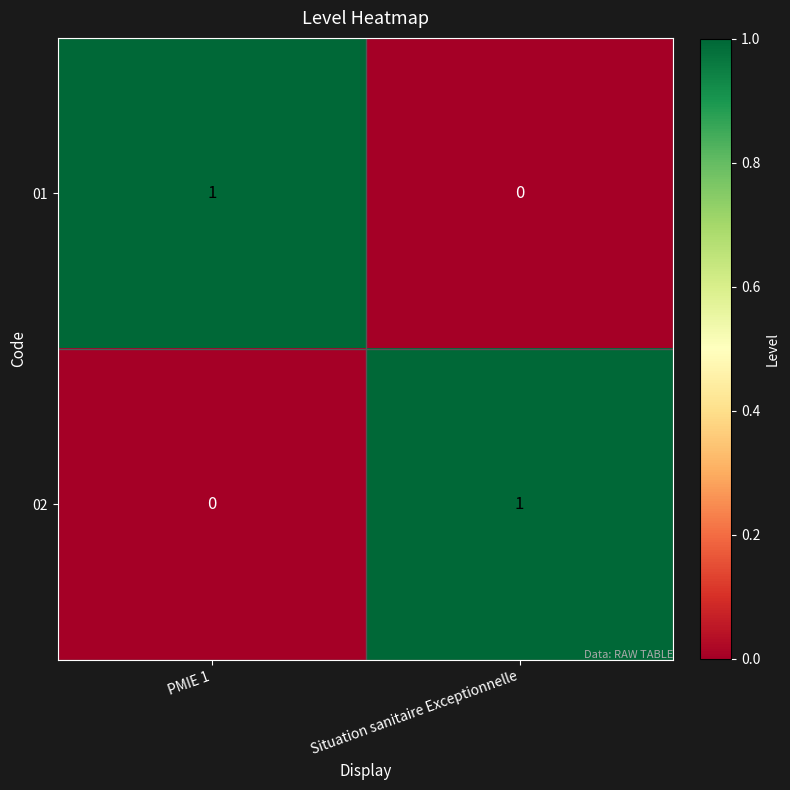

At how many categories does at least one series exceed 0?

2